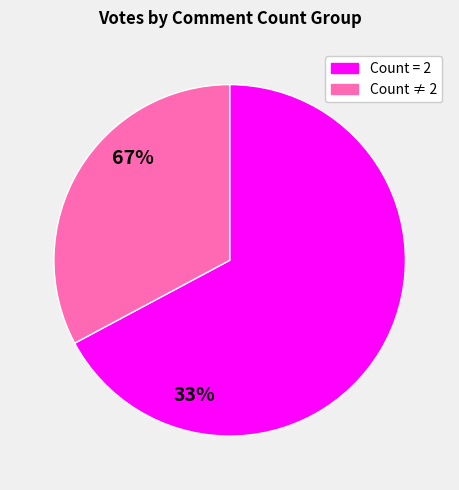

Is there a majority slice in this chart?

Yes